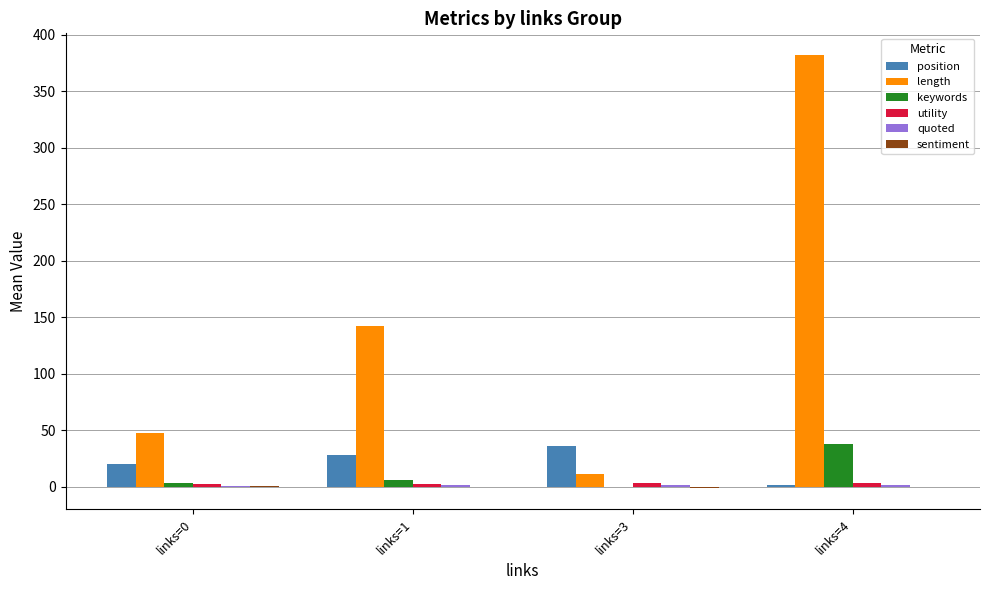

Between links=3 and links=4, which series saw the biggest shift?

length